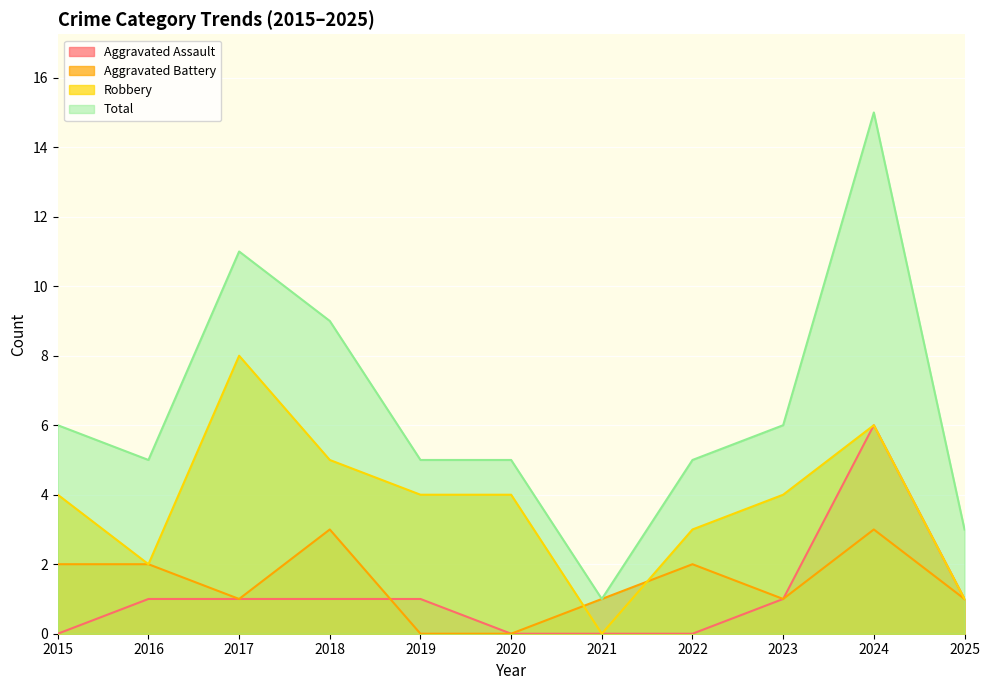

Which category has the highest value across all series?

2024